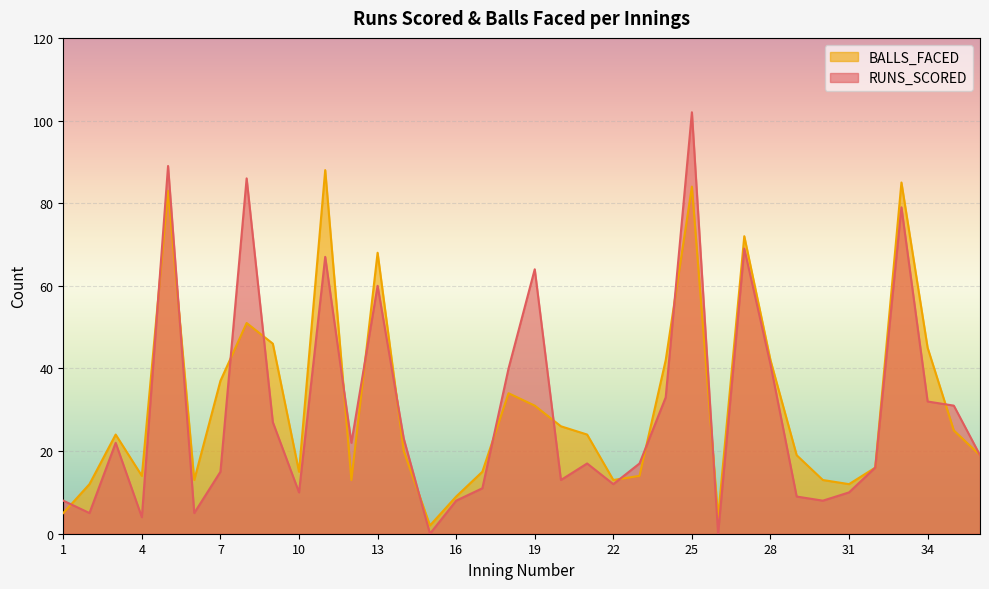

Rank the series by their average value, from highest to lowest.

BALLS_FACED, RUNS_SCORED